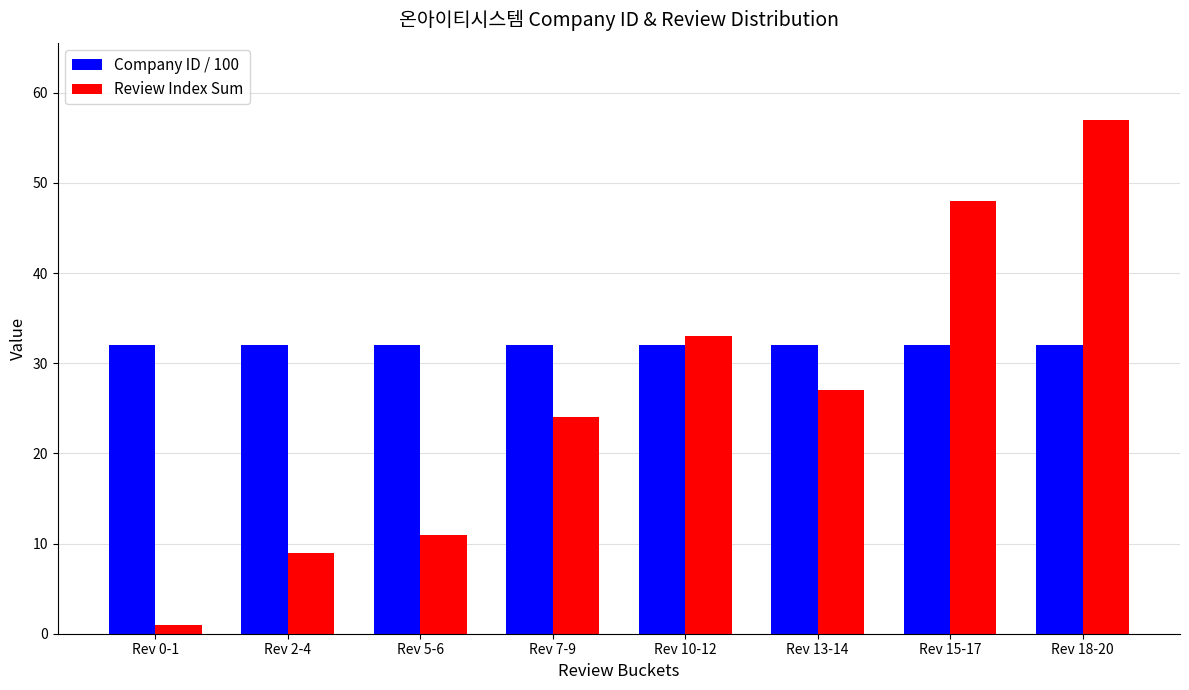

The value of Review Index Sum at Rev 18-20 is 17. True or false?

False